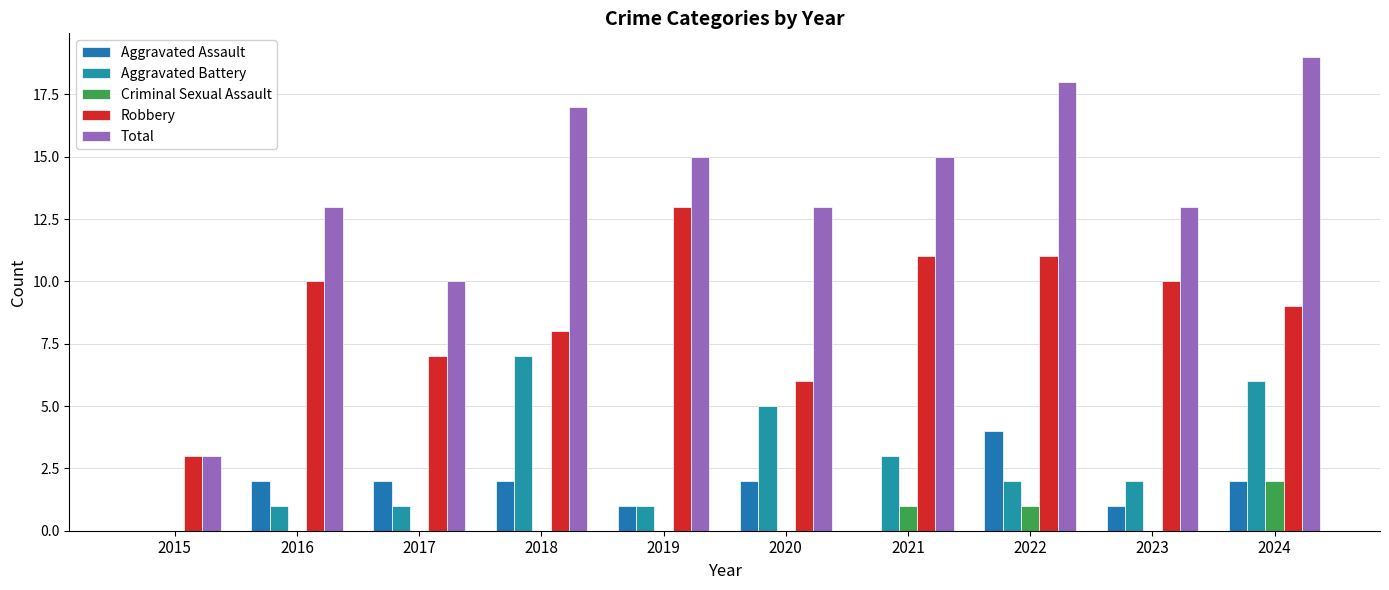

Is it true that Robbery equals 18 at 2021?

False